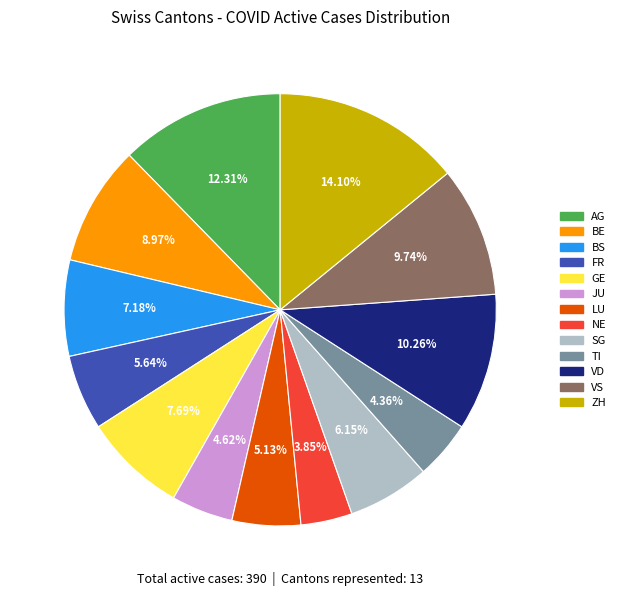

Which slice is the largest?

ZH